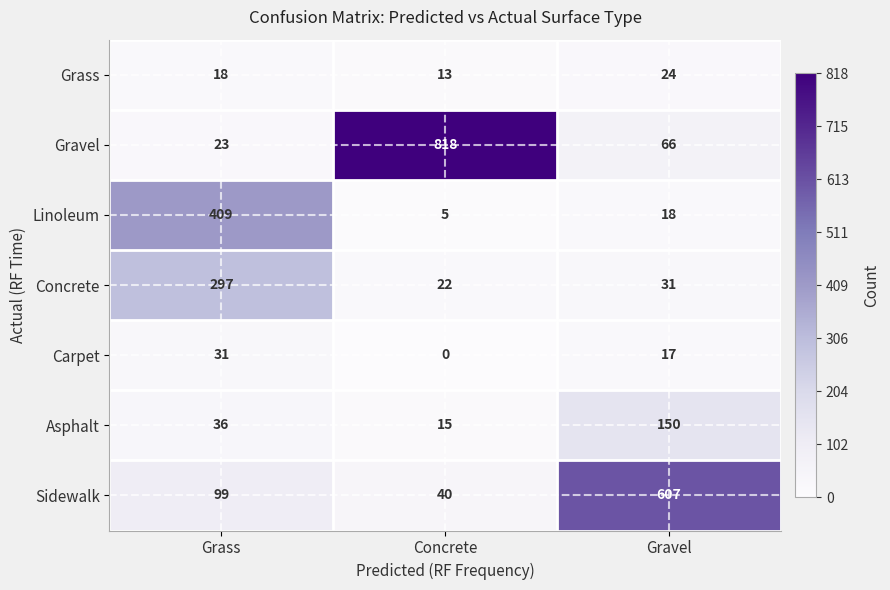

What is the sum of all Carpet values?

48